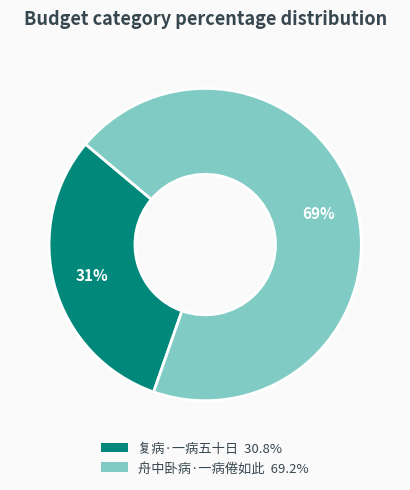

Is the sum of 舟中卧病·一病倦如此 and 复病·一病五十日 greater than half?

Yes